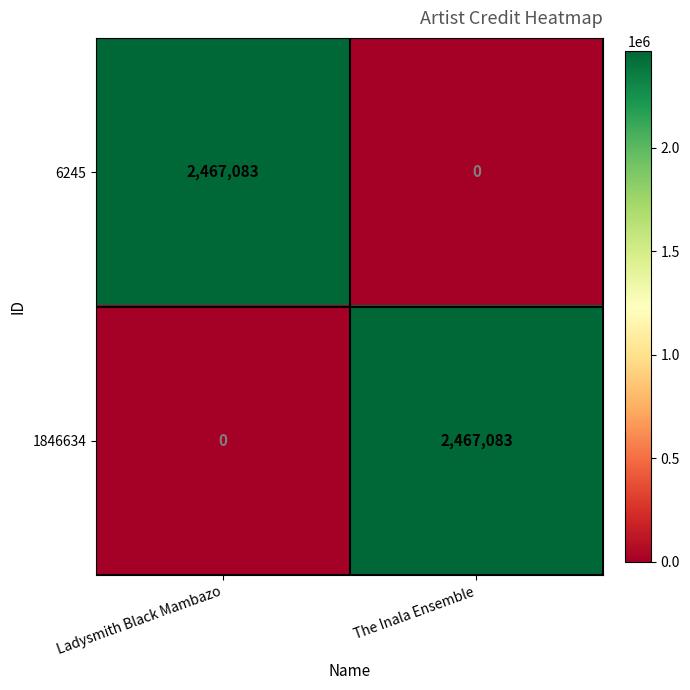

How many series are shown in this chart?

2